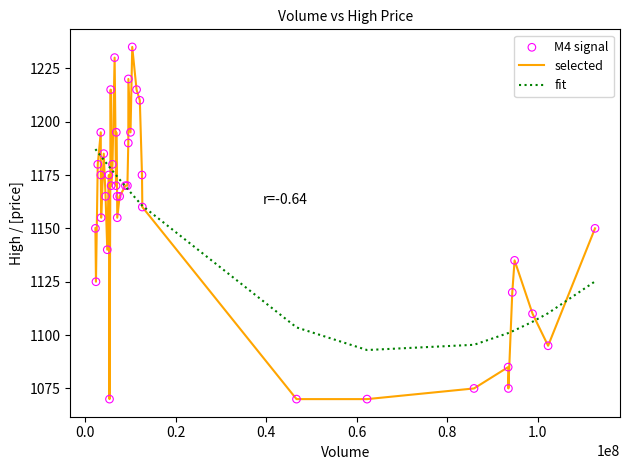

What is the smallest value displayed?

1070.0